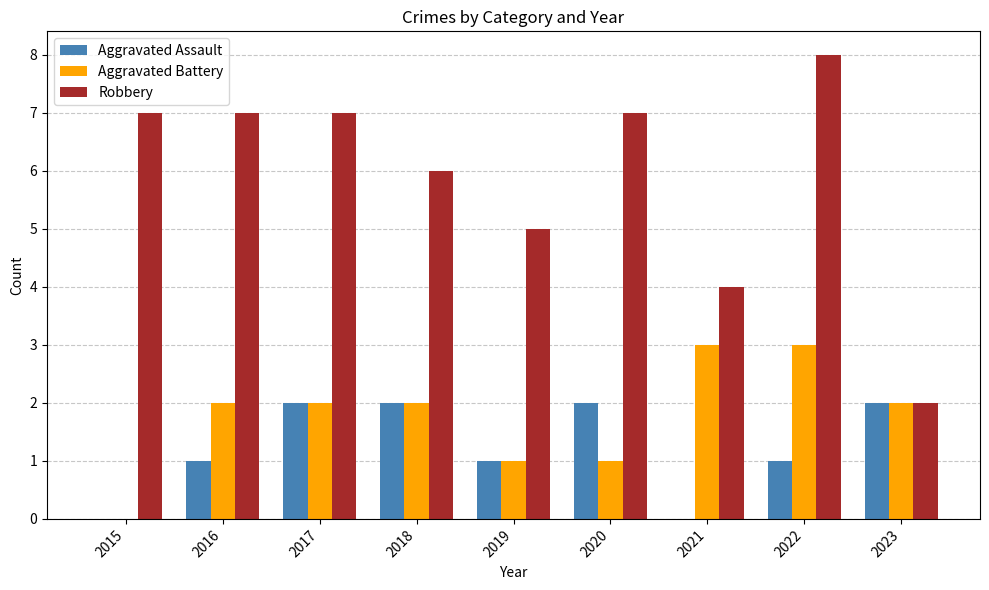

Which label corresponds to the largest value in the chart?

2022